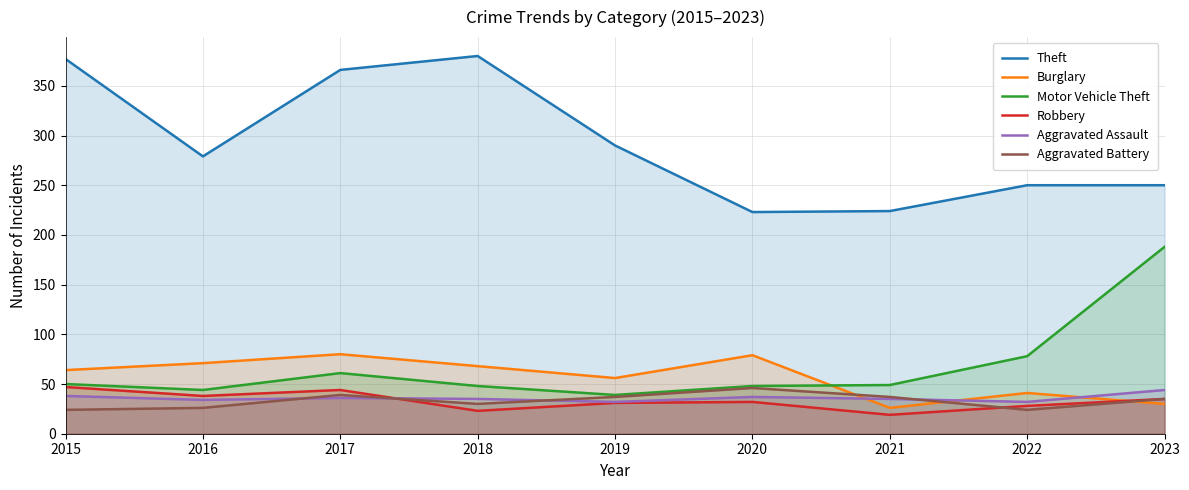

The value of Robbery at 2021 is 34. True or false?

False